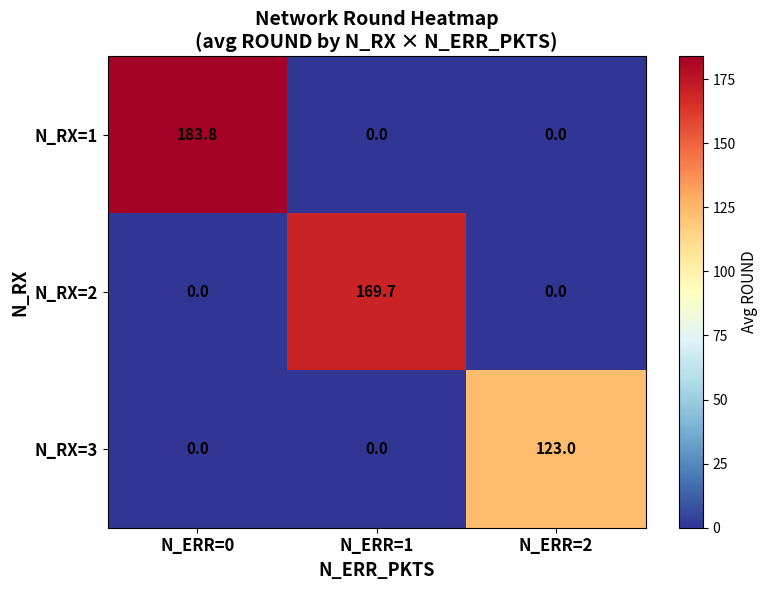

Which series has the largest total across all categories?

N_RX=1